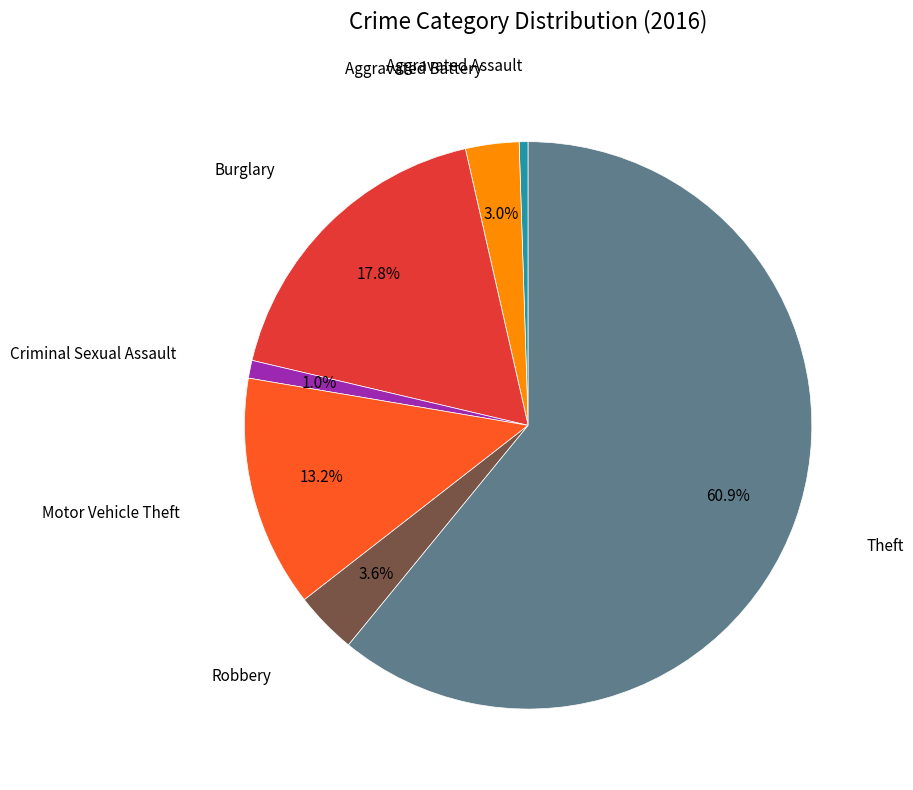

Does any single category account for the majority?

Yes